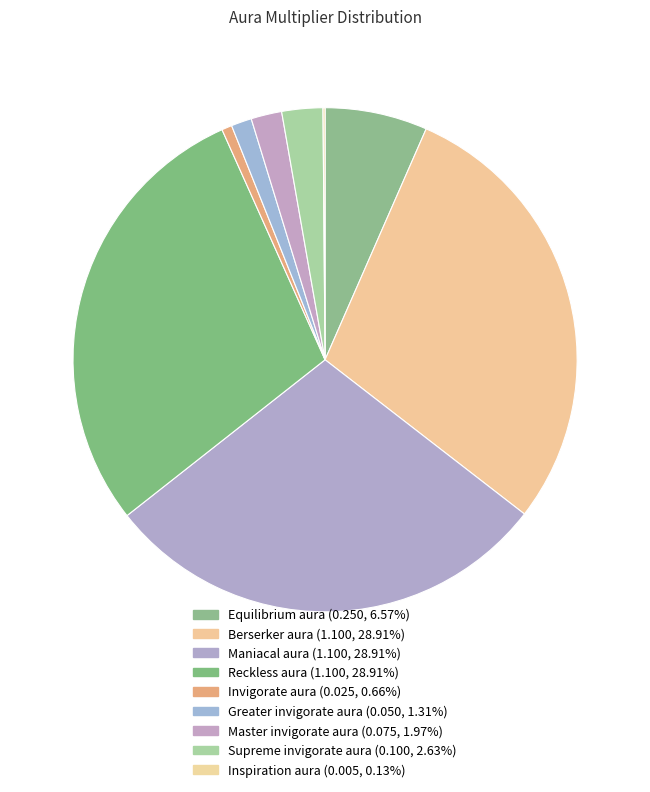

Which category has the smallest portion of the pie?

Inspiration aura